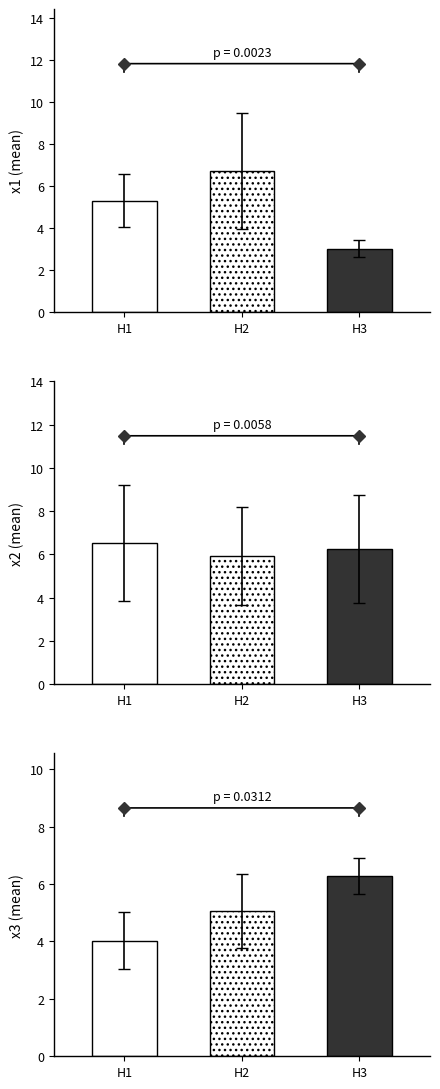

The x2 series shows 10.1 at 4. True or false?

False